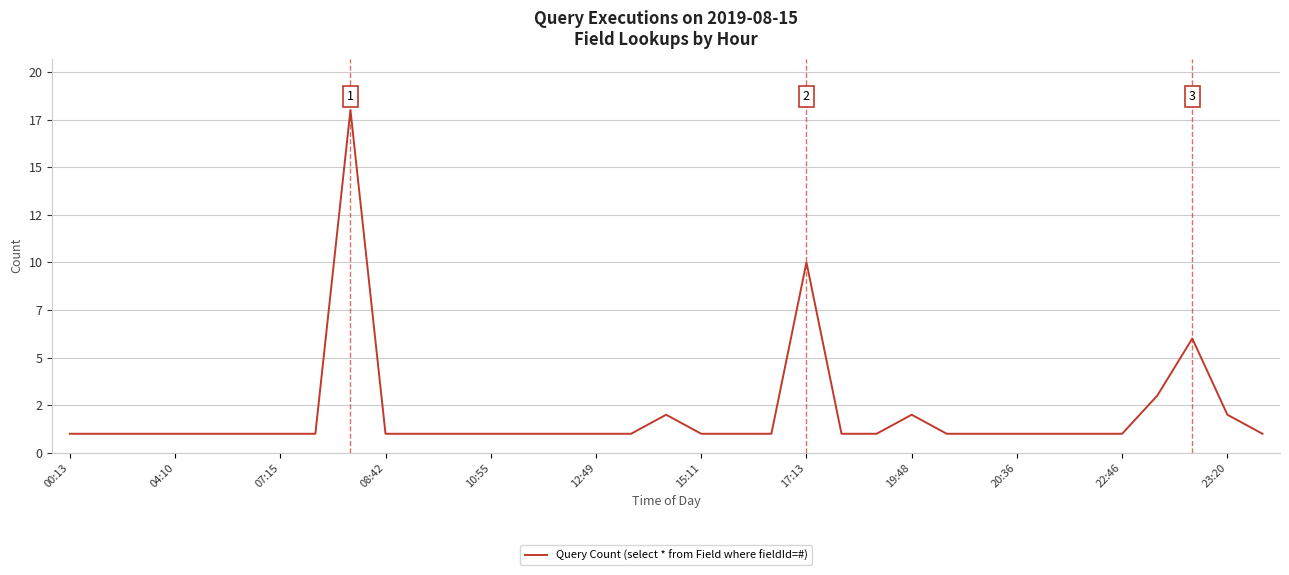

Does the chart display data point markers on the line(s)?

No